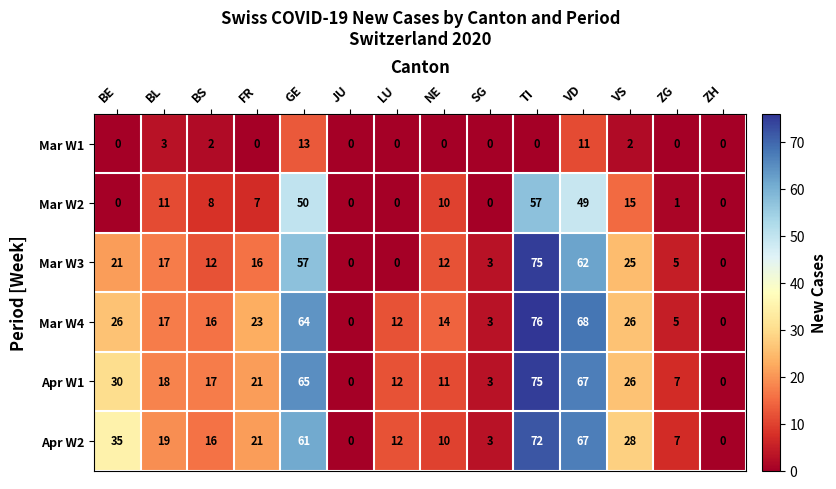

How many series are shown in this chart?

6